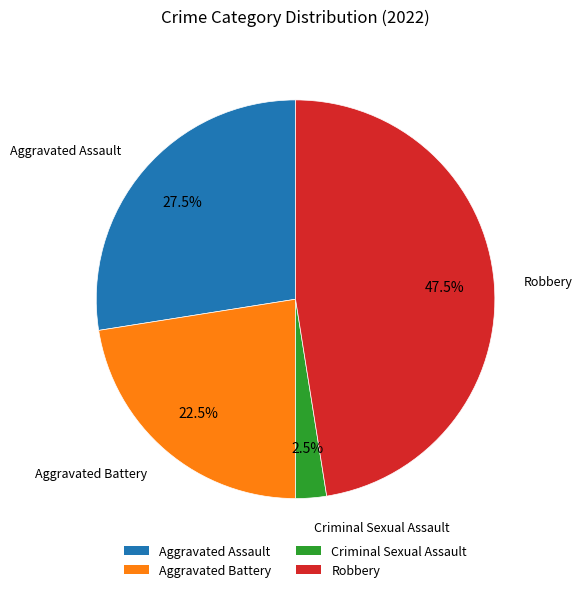

Which slice is the largest?

Robbery